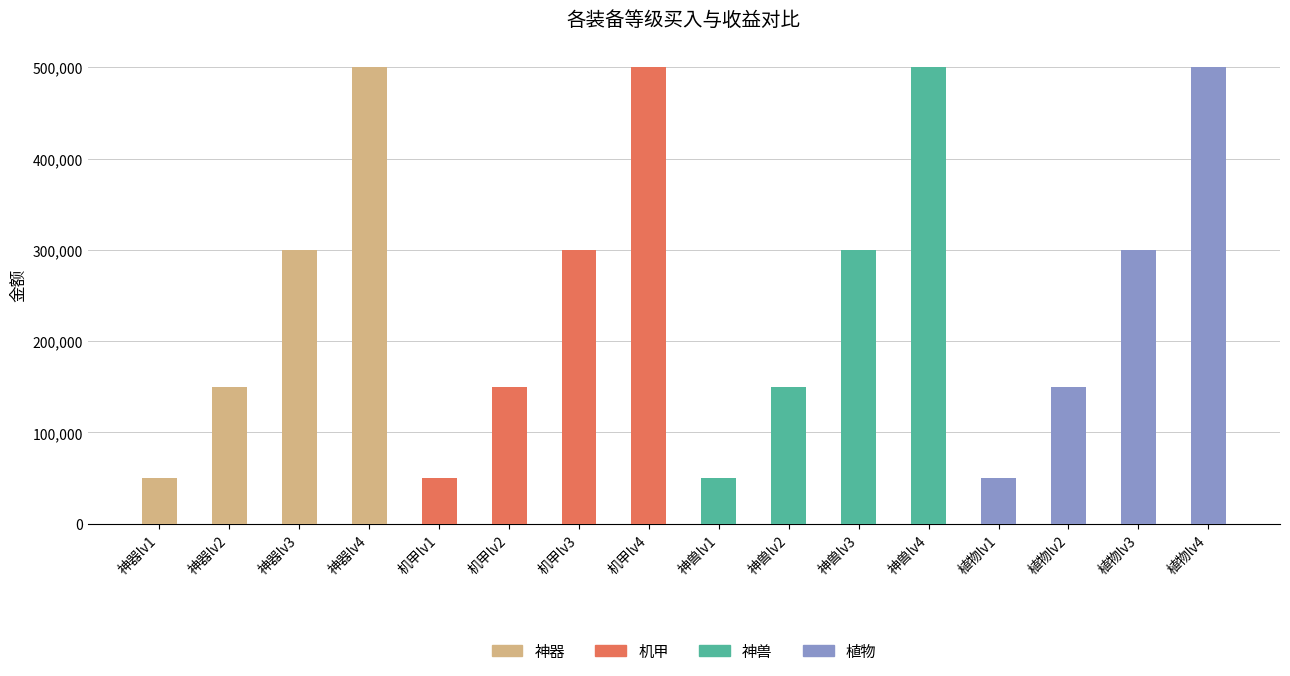

What is the difference between the maximum and second lowest values?

450000